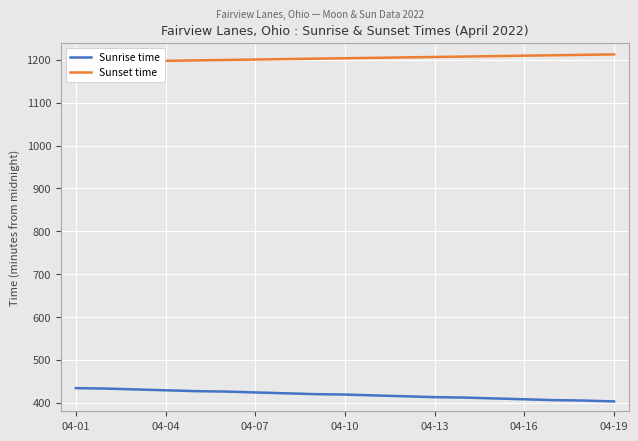

The Sunrise time series shows 115 at 11. True or false?

False